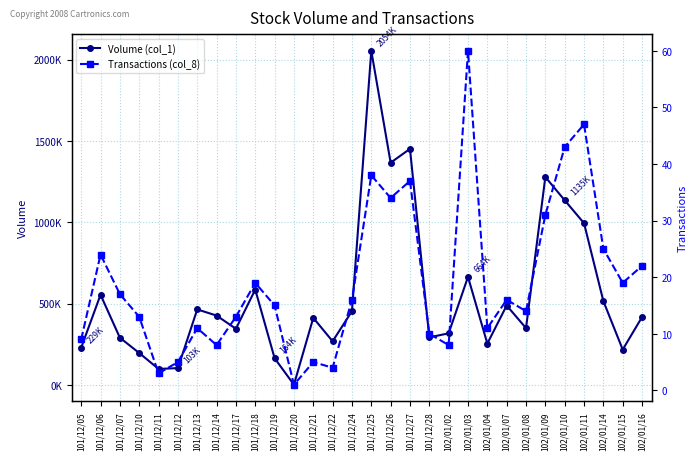

The Volume (col_1) series shows 1539 at 101/12/20. True or false?

False